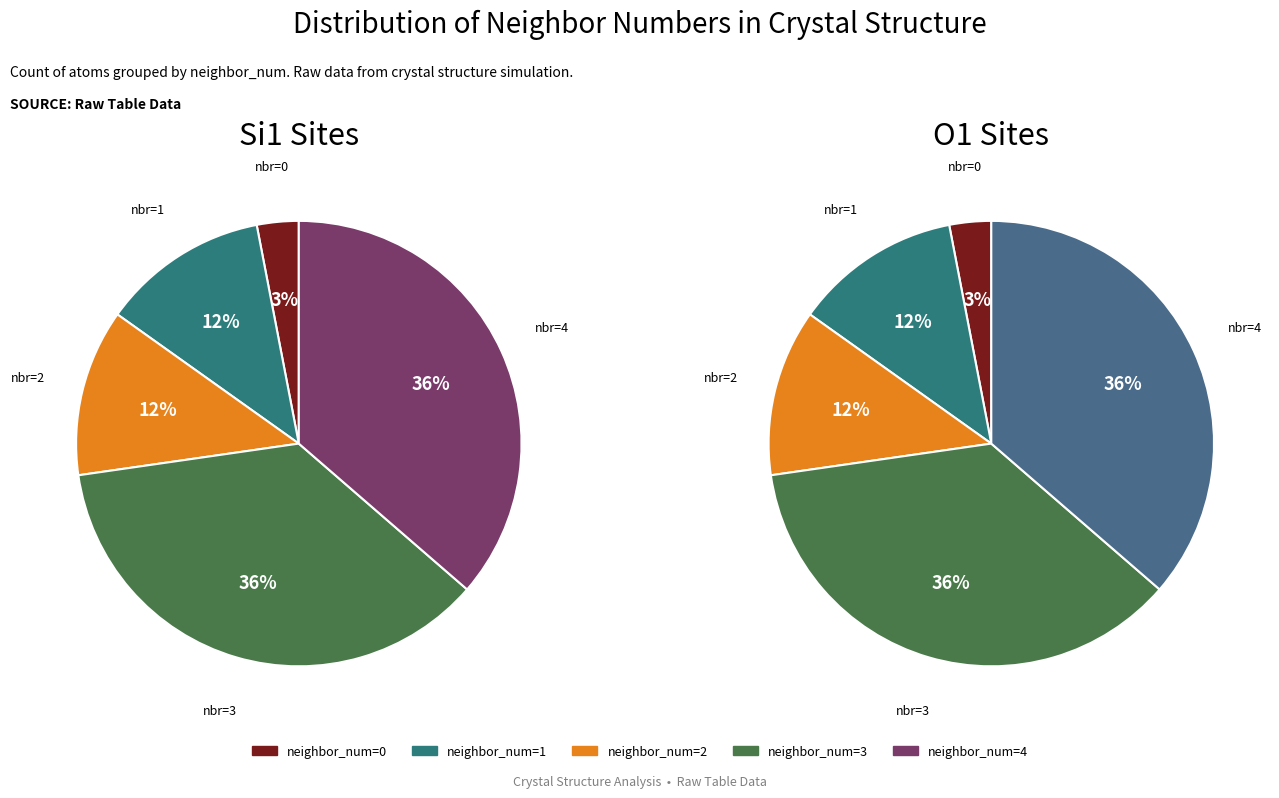

To the nearest percent, what is the difference between the 1 and 0 slice percentages?

9%